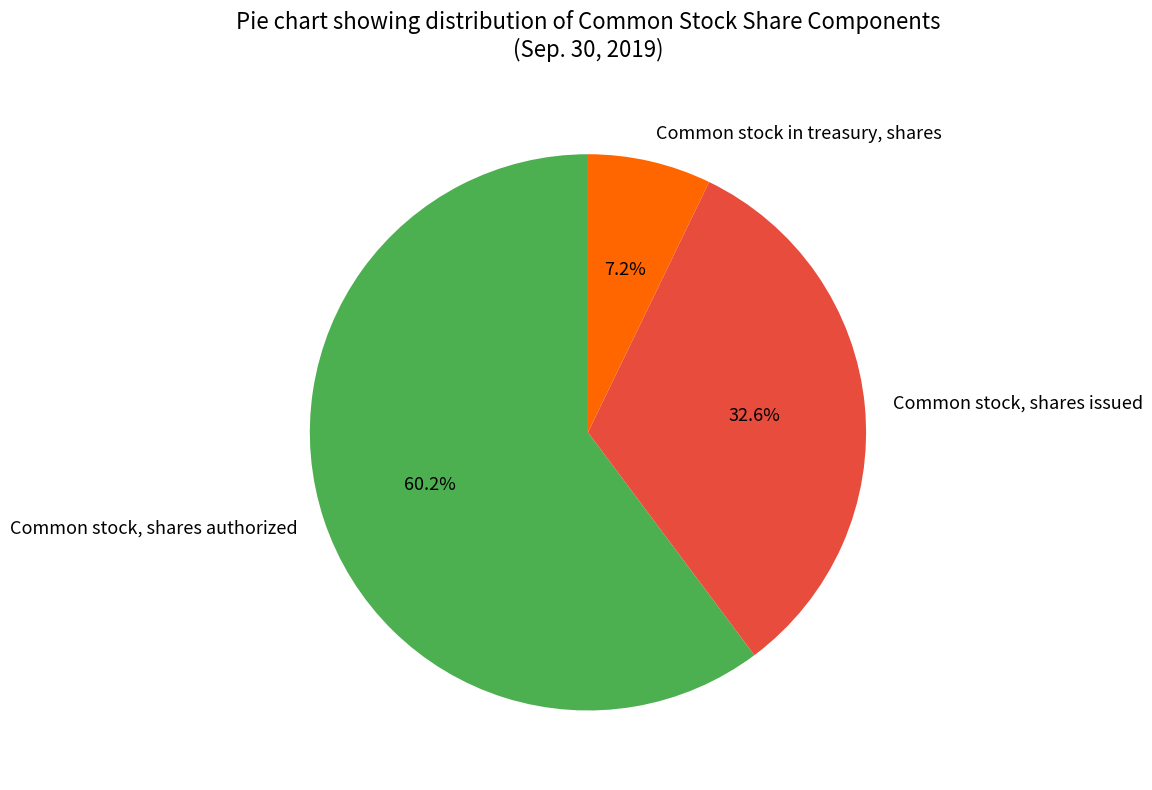

What is the largest slice in the pie chart?

Common stock, shares authorized